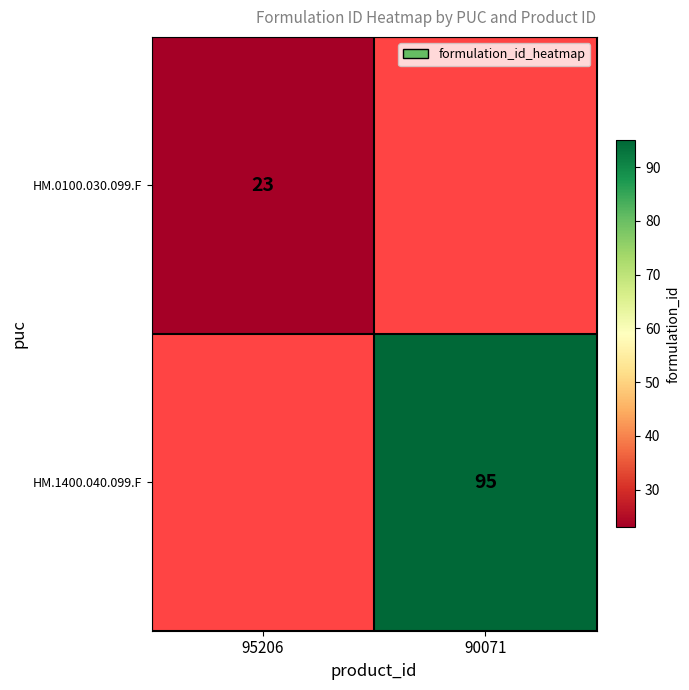

At which category does the chart reach its minimum across all series?

95206